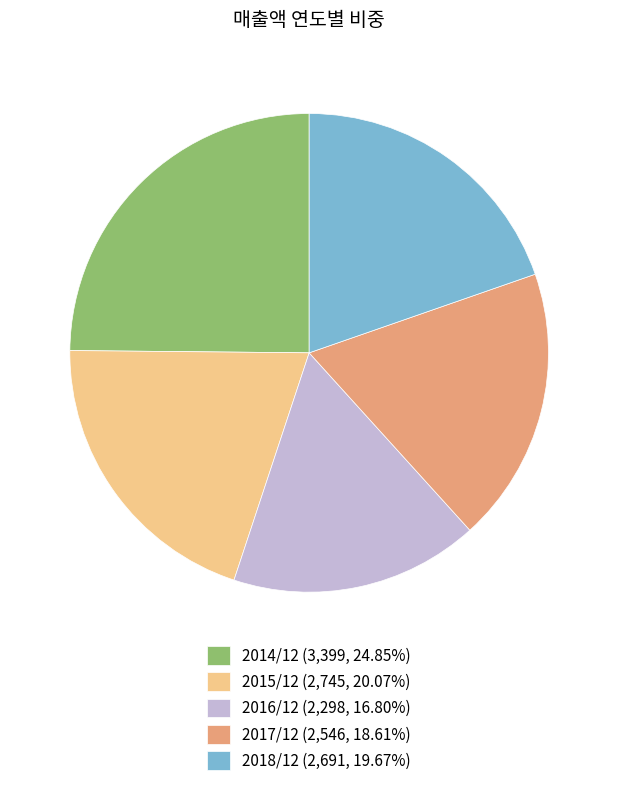

Which category has the smallest portion of the pie?

2016/12